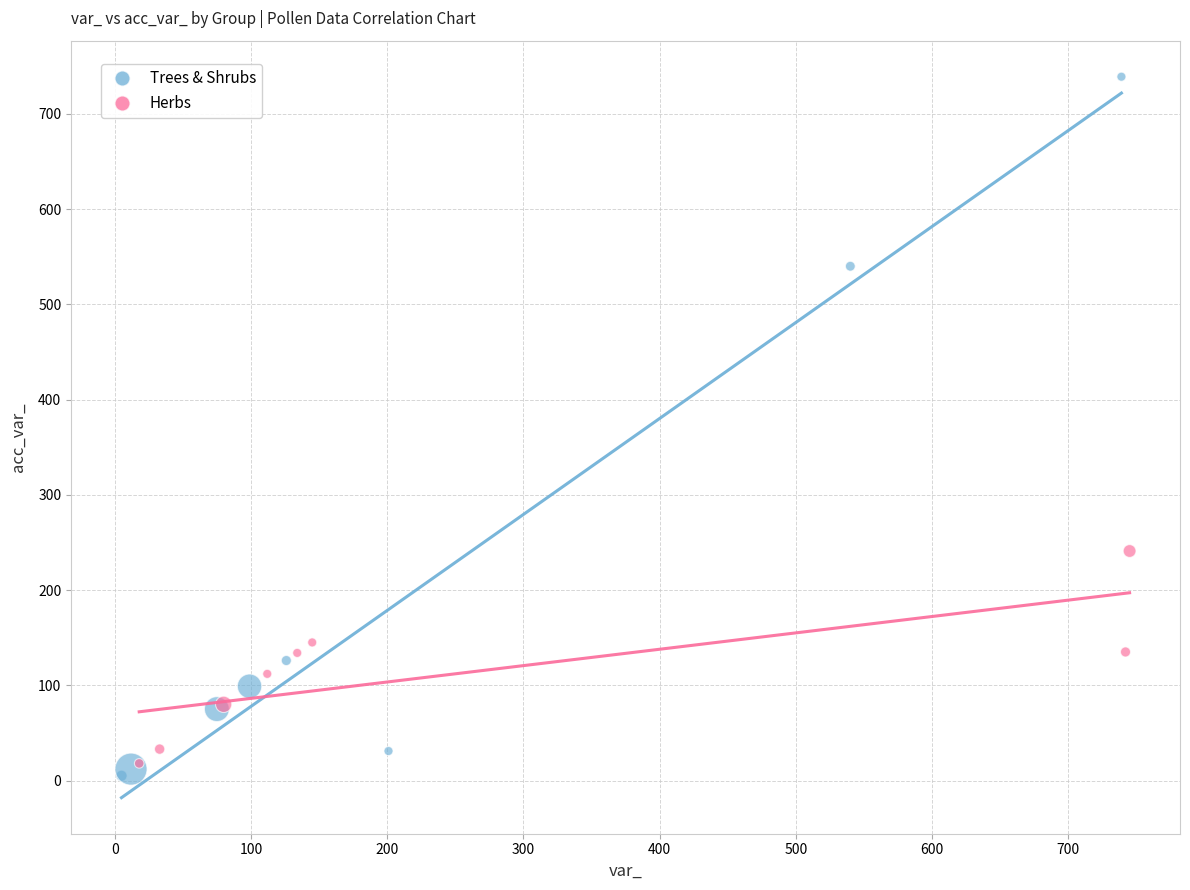

Which series has the largest Y range (max minus min)?

Trees & Shrubs